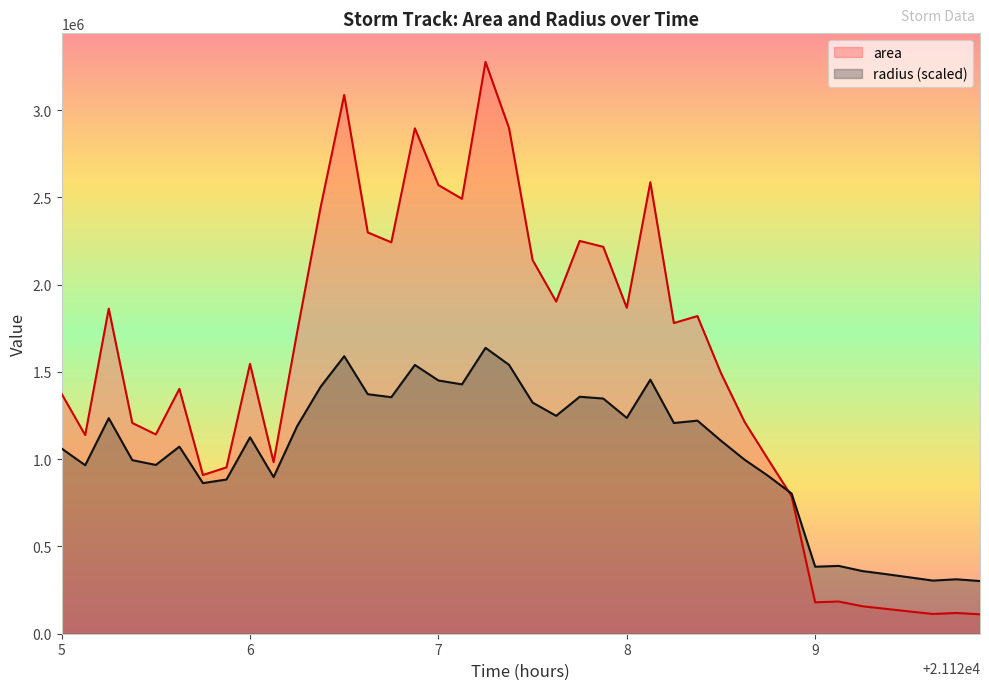

Which series has the largest range (max minus min)?

area